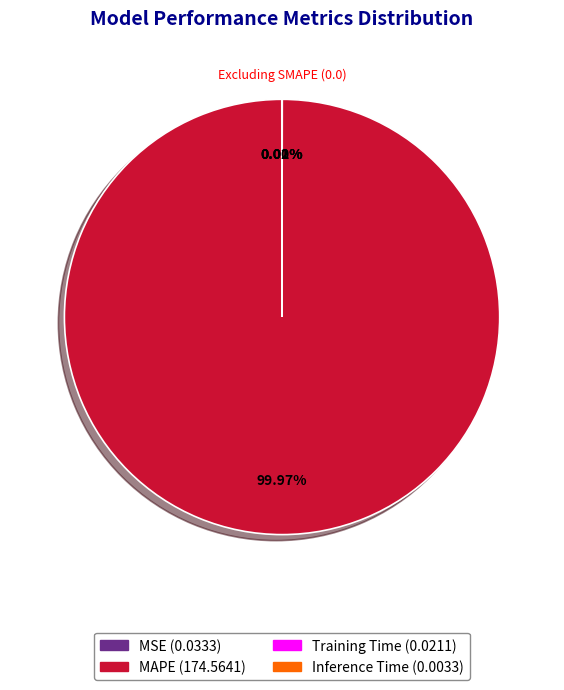

Does any single category account for the majority?

Yes